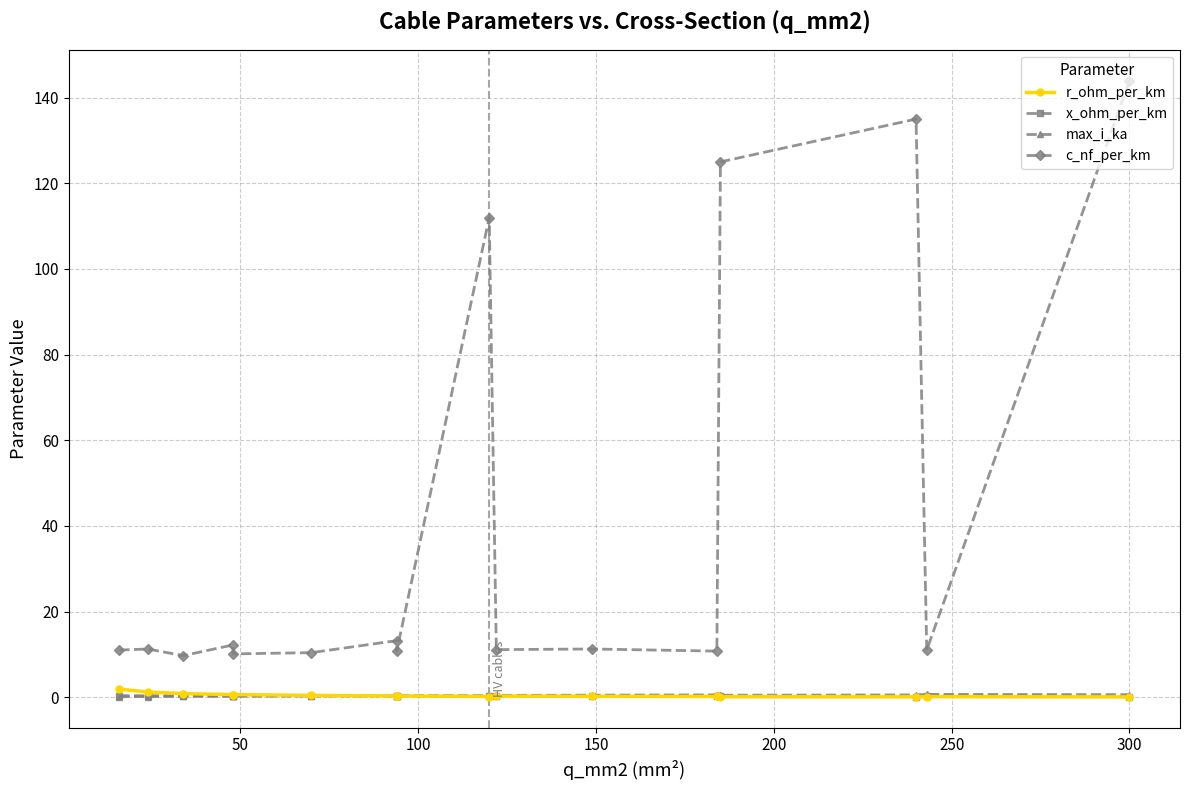

Is the value of c_nf_per_km at 11 greater than the value of max_i_ka at 350?

Yes